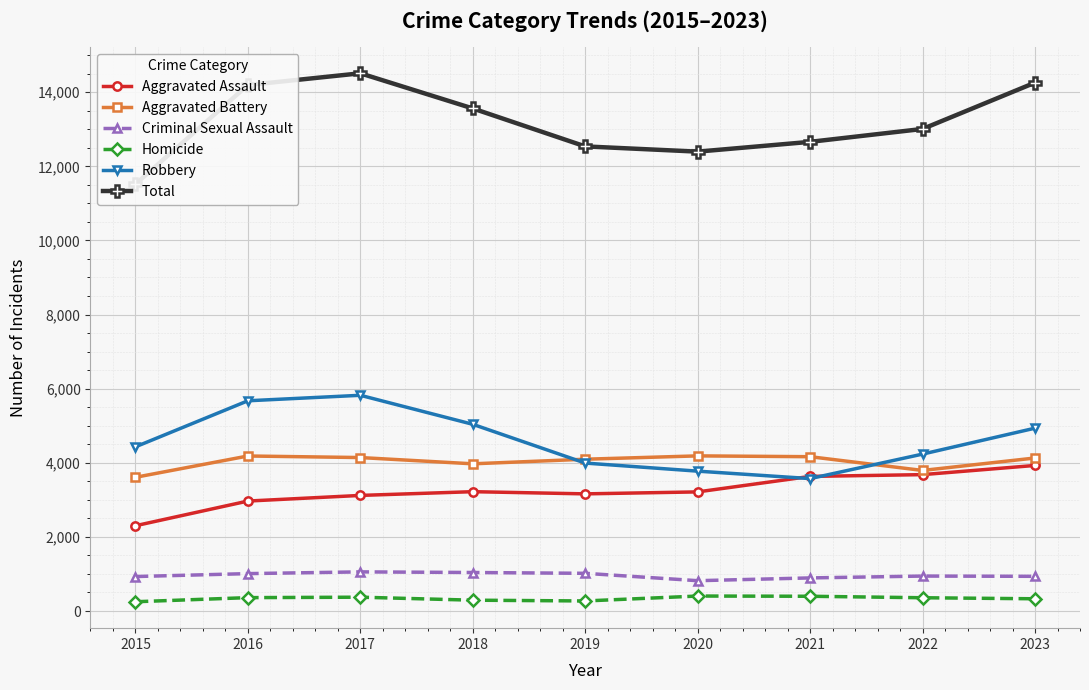

At which category is the sum across all series the highest?

2017